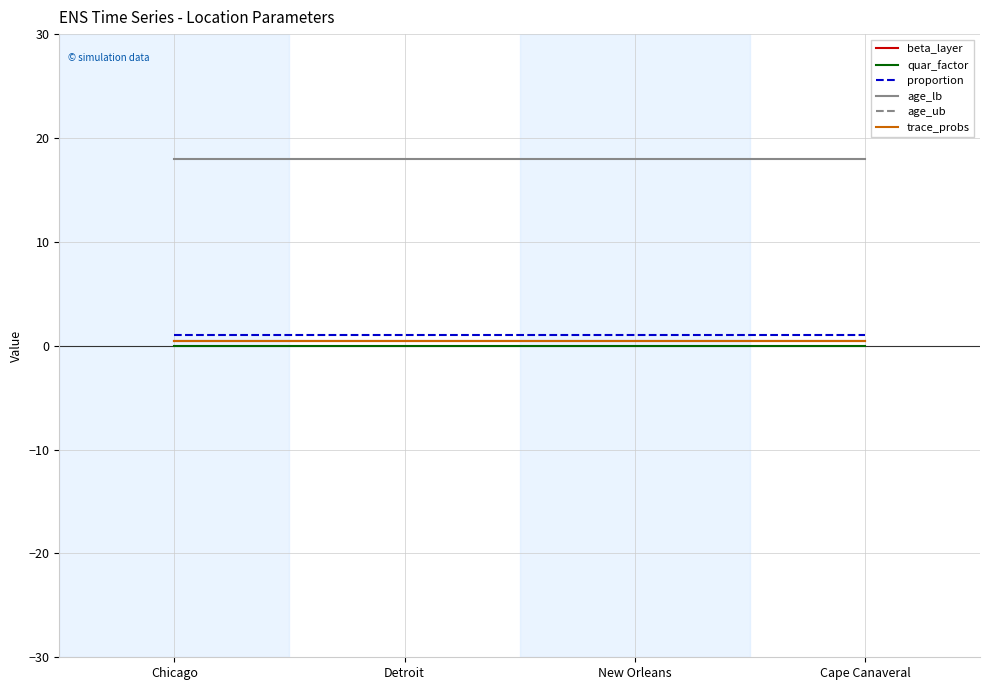

True or false: quar_factor and proportion intersect in this chart.

False